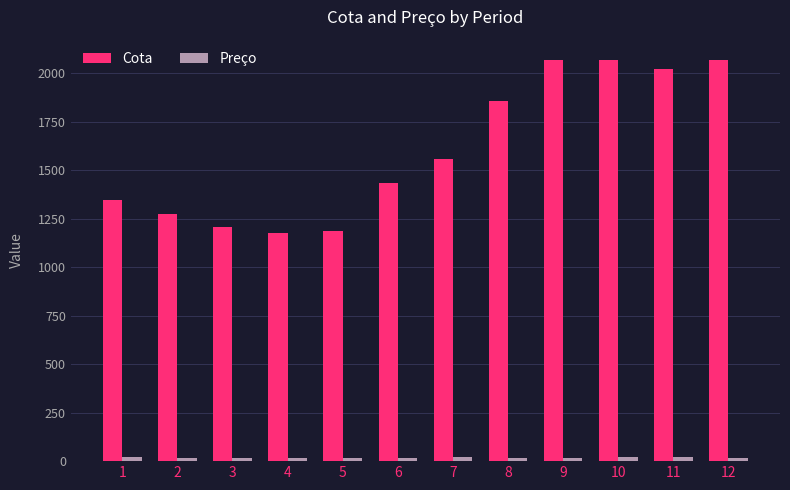

Between 2 and 7, which series saw the biggest shift?

Cota